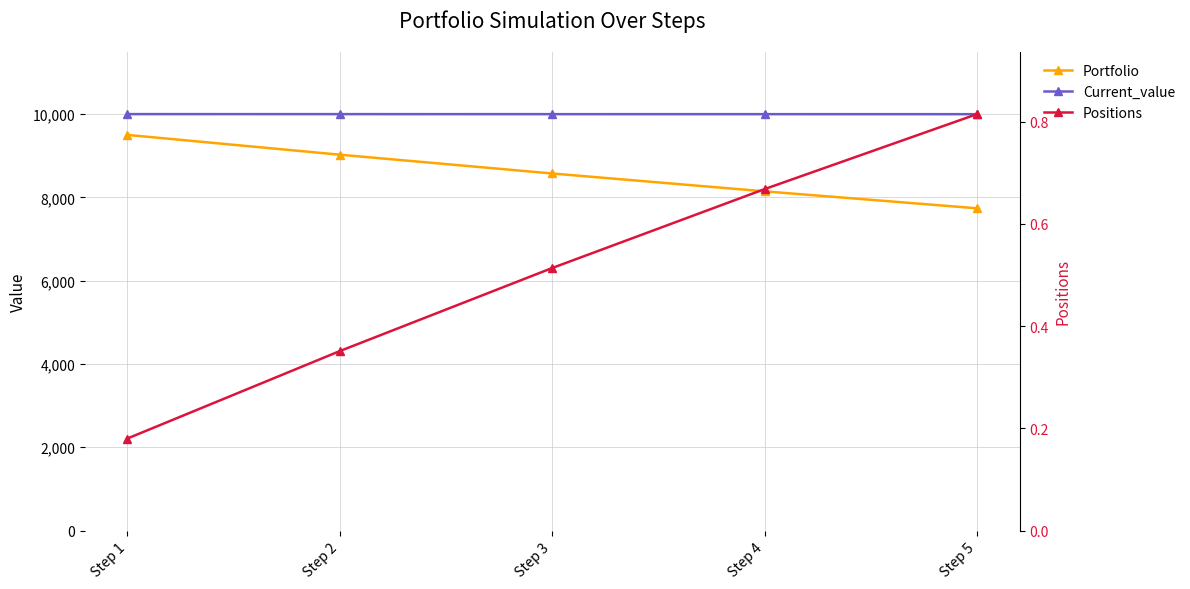

At how many categories does at least one series exceed 5769?

5